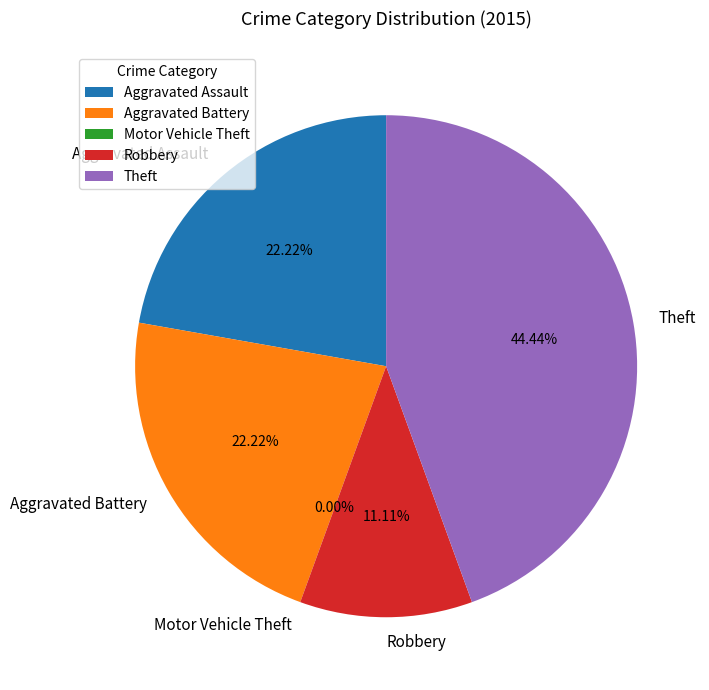

Combined, do Aggravated Assault and Aggravated Battery account for over 50%?

No